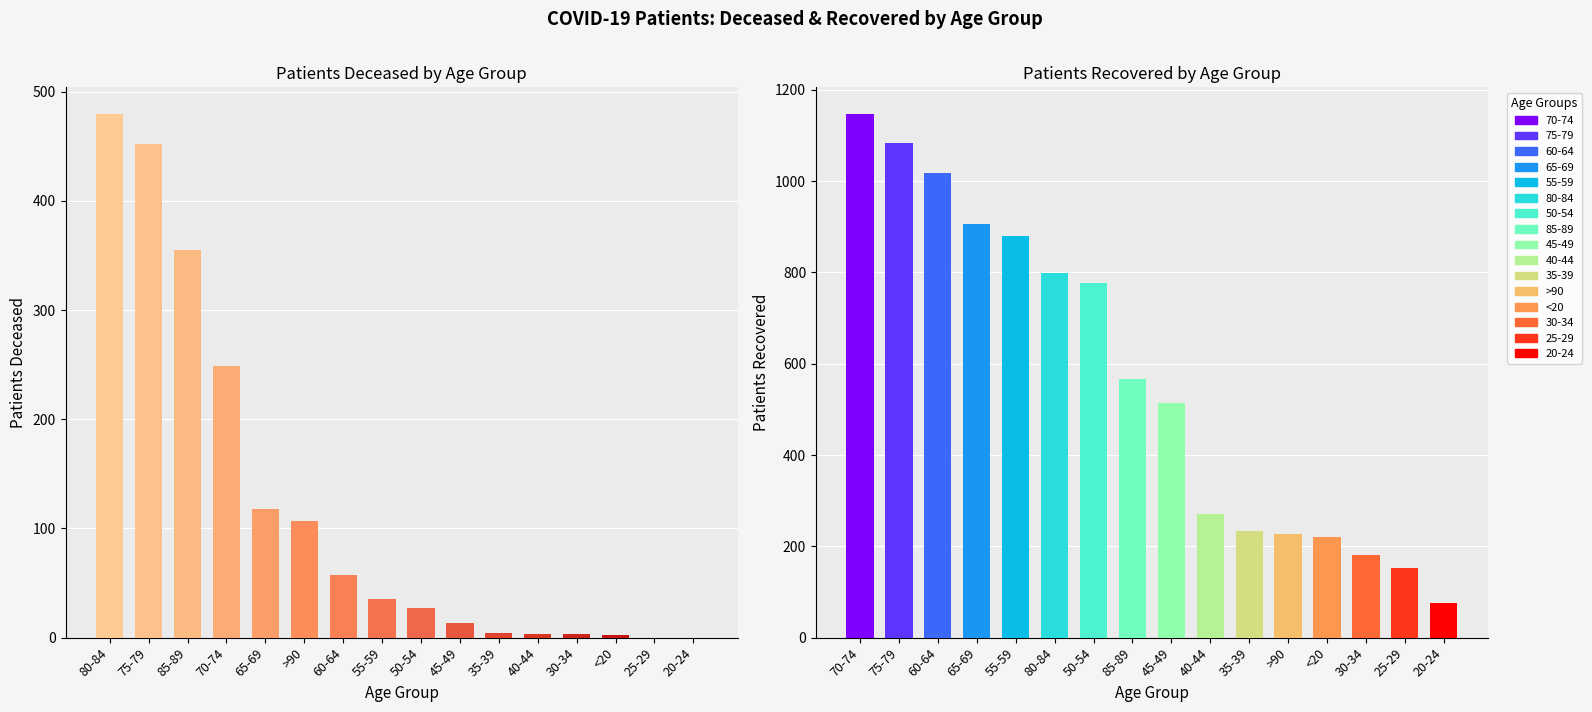

Are the bars horizontal?

No